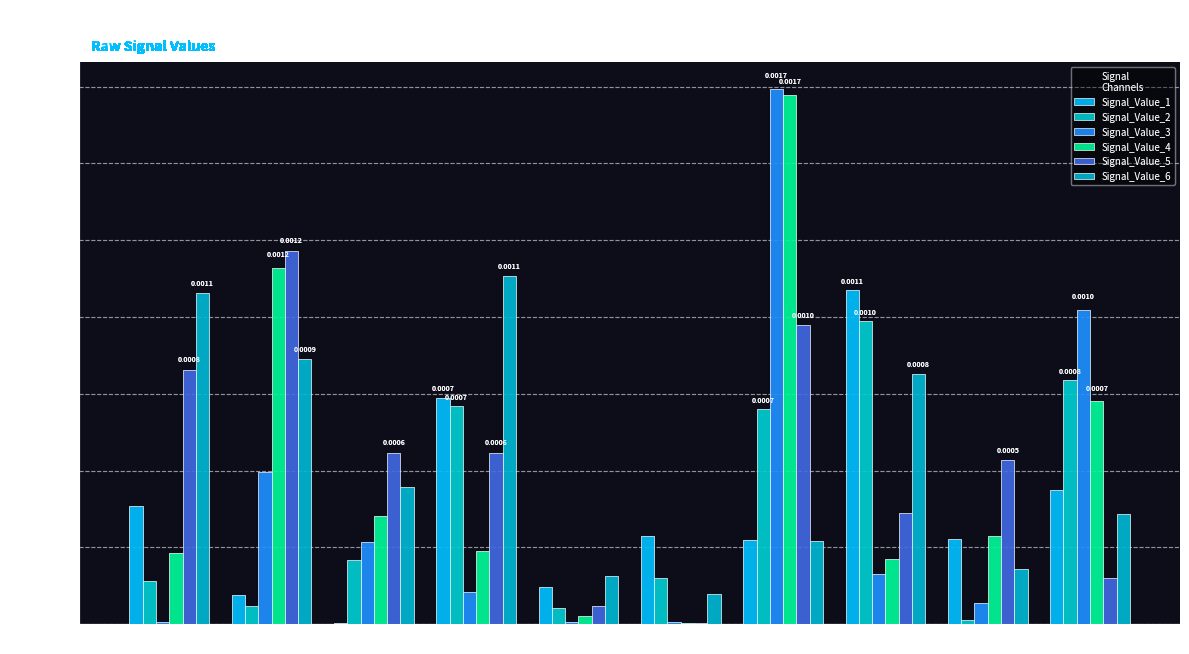

Are the bars horizontal?

No